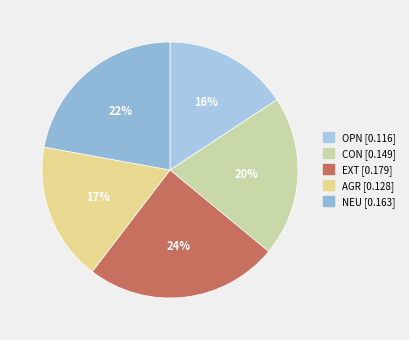

How many segments does this pie chart have?

5